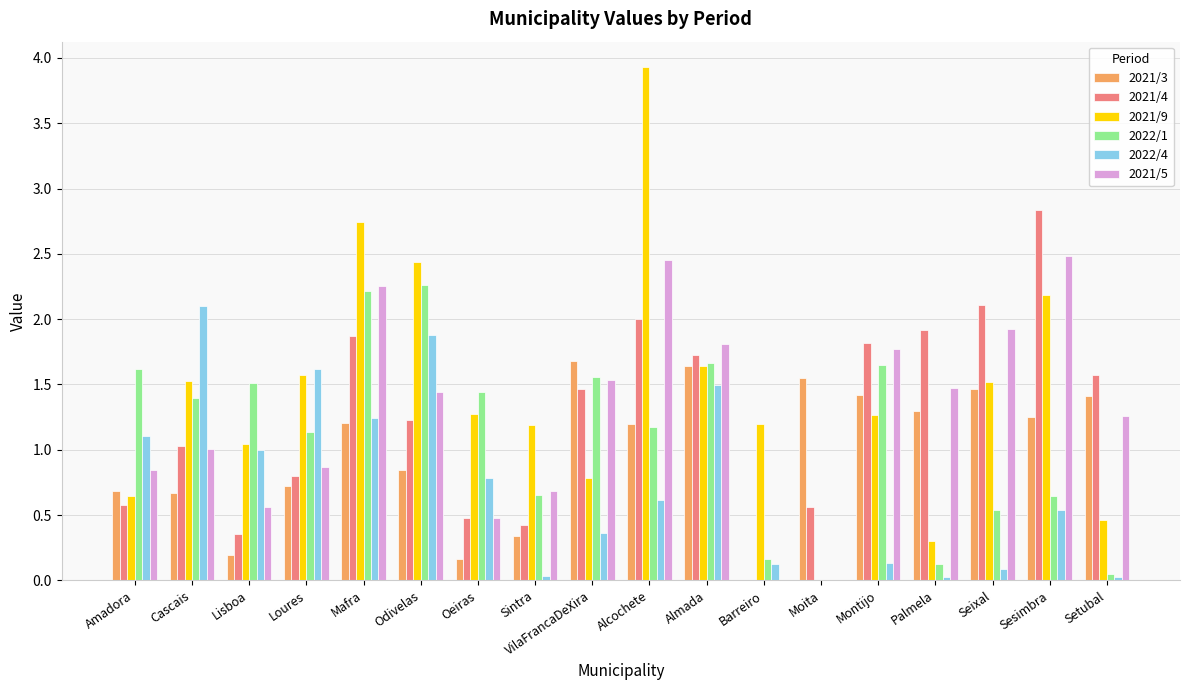

What is the highest value of the 2021/4 series?

2.8